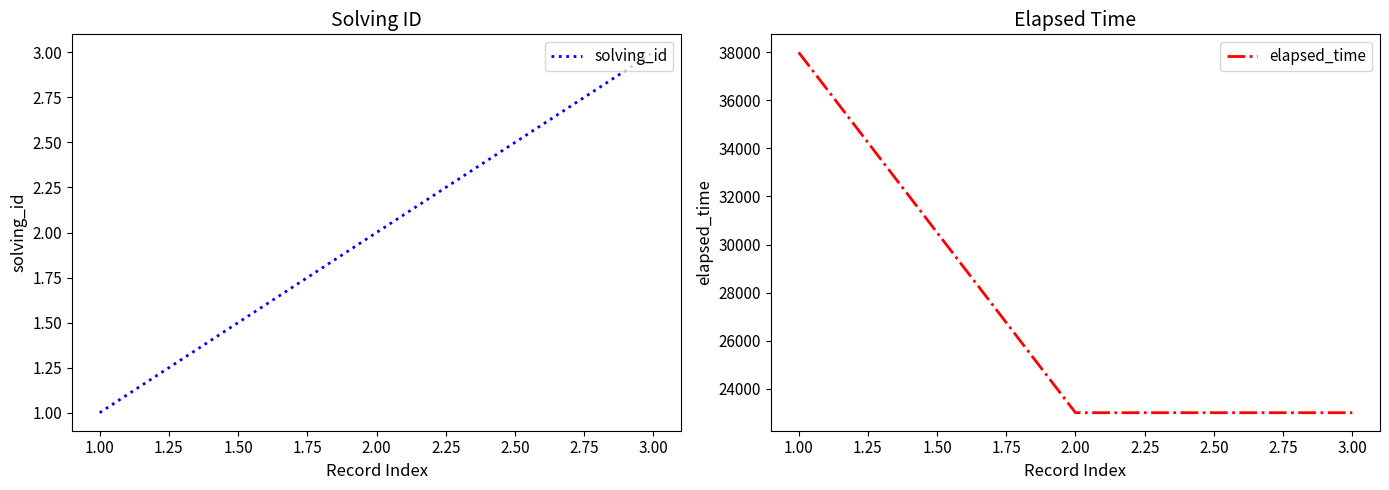

What is the greatest value displayed?

38000